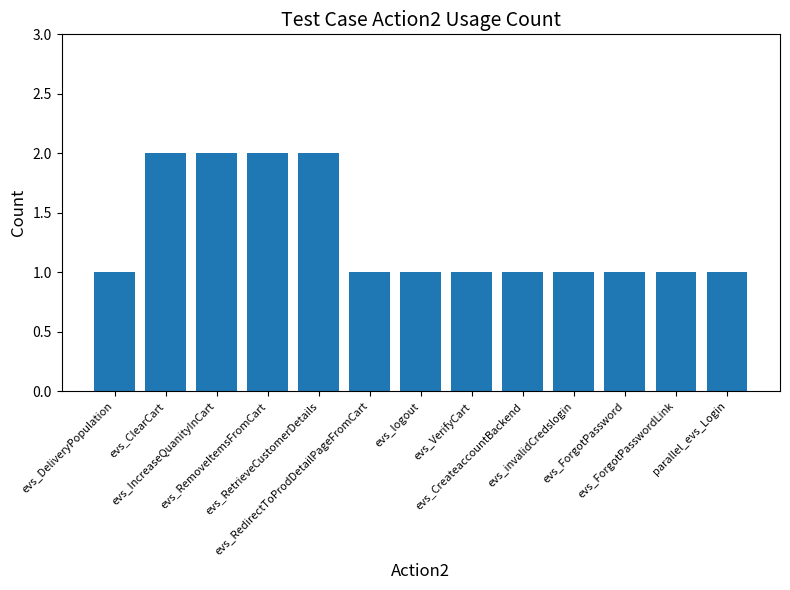

What is the label of the 1st bar from the left?

evs_DeliveryPopulation